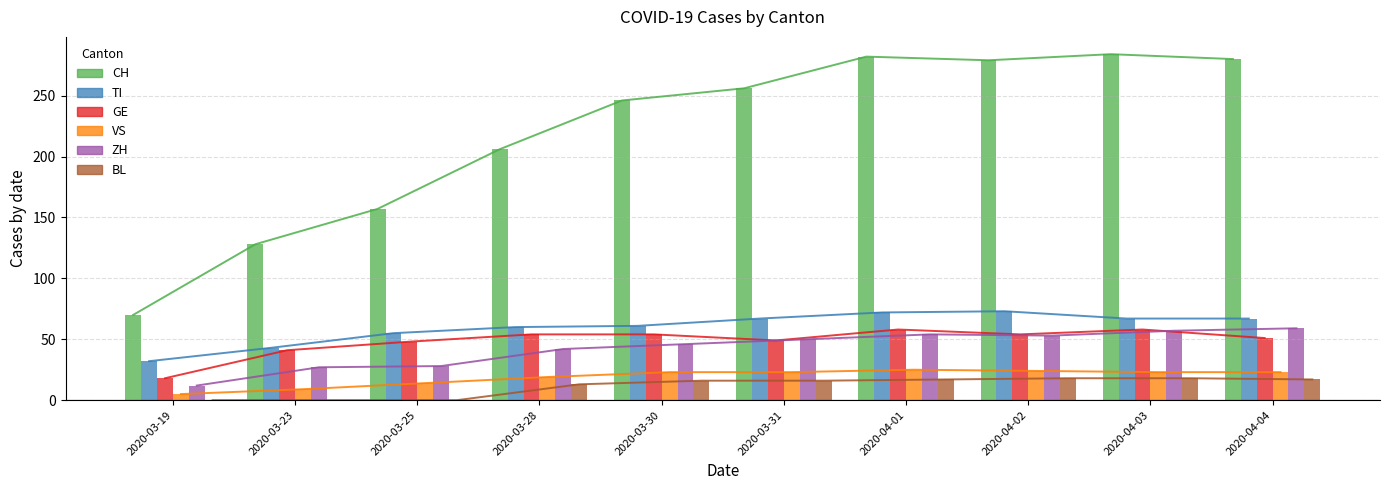

What is the spread (max minus min) of values at 2020-04-01?

265